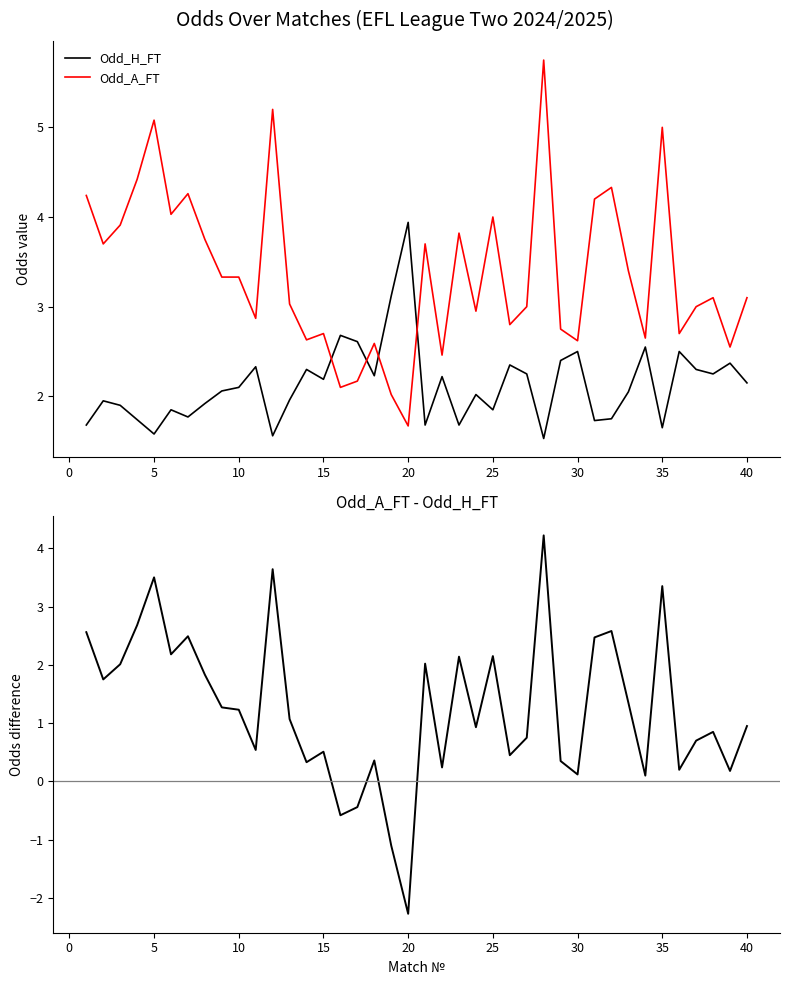

What is the average value of the Odd_H_FT series?

2.1